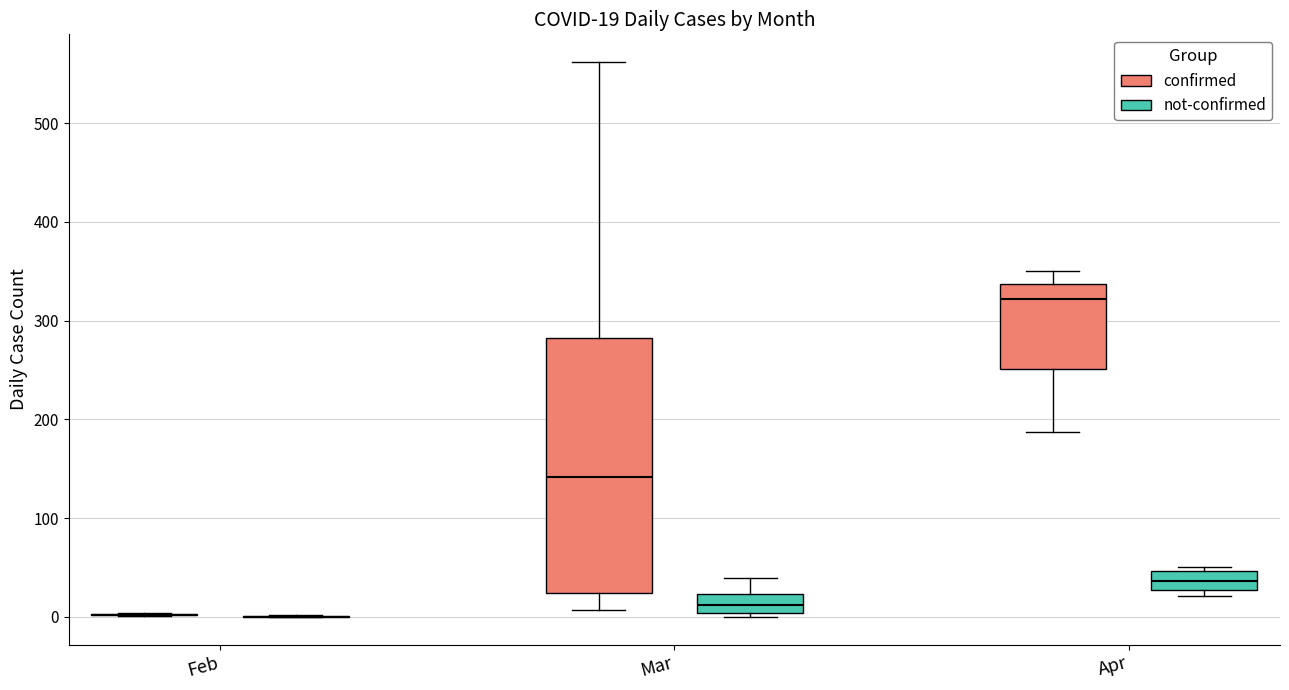

Which box is the tallest, from its lower edge to its upper edge?

Mar (confirmed)